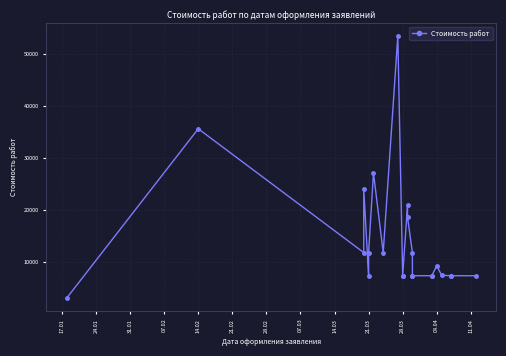

What is the difference between the maximum and minimum values?

50300.0